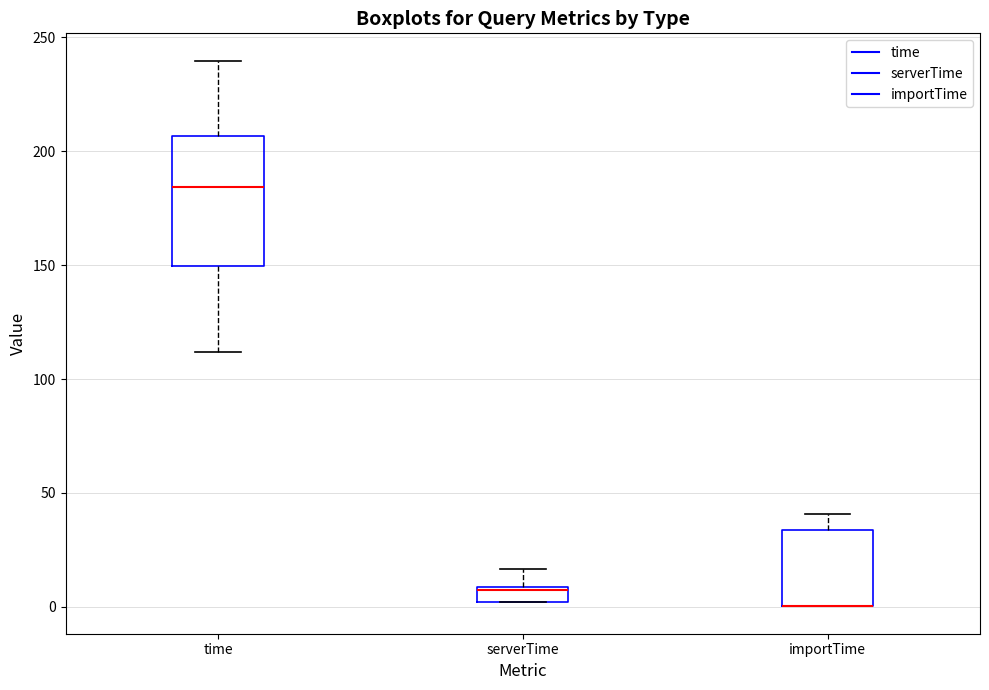

Where is the lower edge of the box for time on the y-axis? The values are not printed on the chart, so give them approximately, as read against the axis.

150